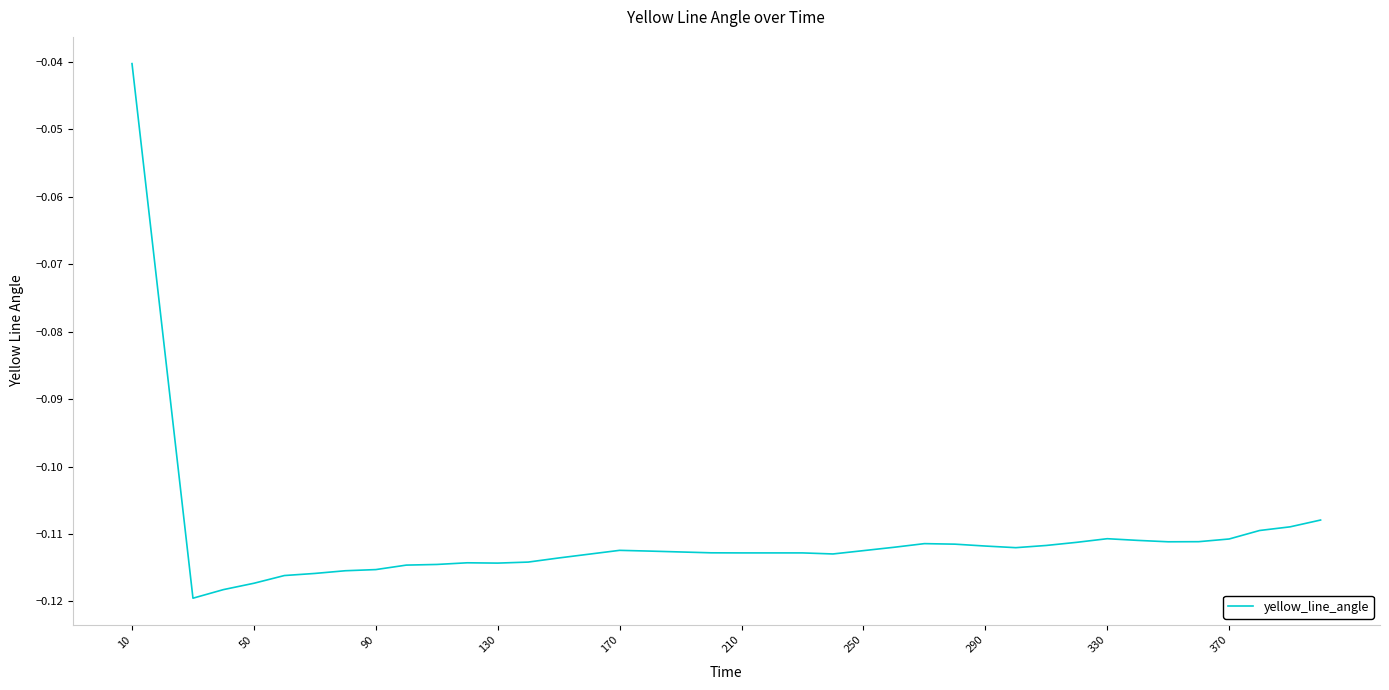

Is this an area chart (filled region under the line)?

No